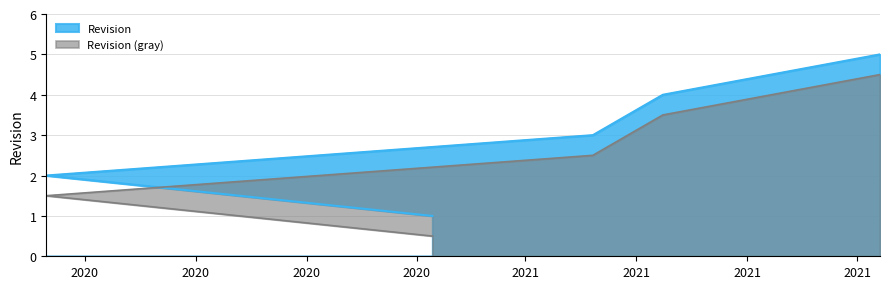

Which category has the lowest value across all series?

2020-12-14